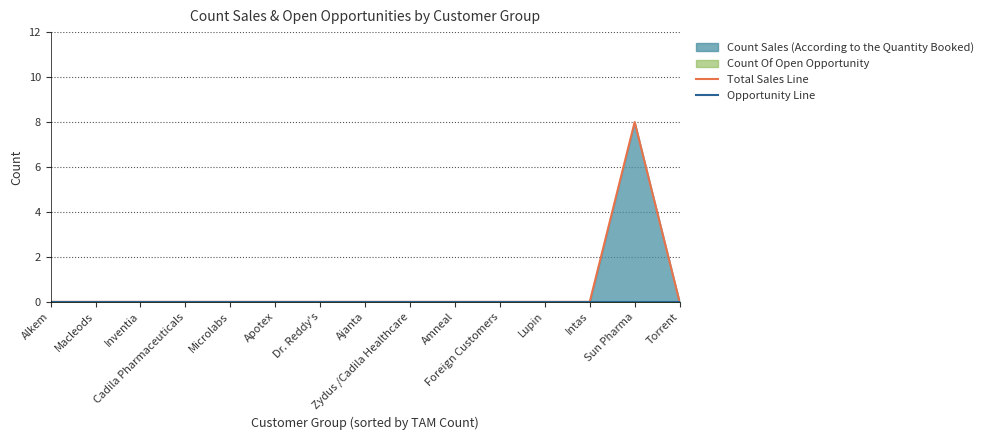

Which has a higher value, Amneal or Apotex?

Amneal